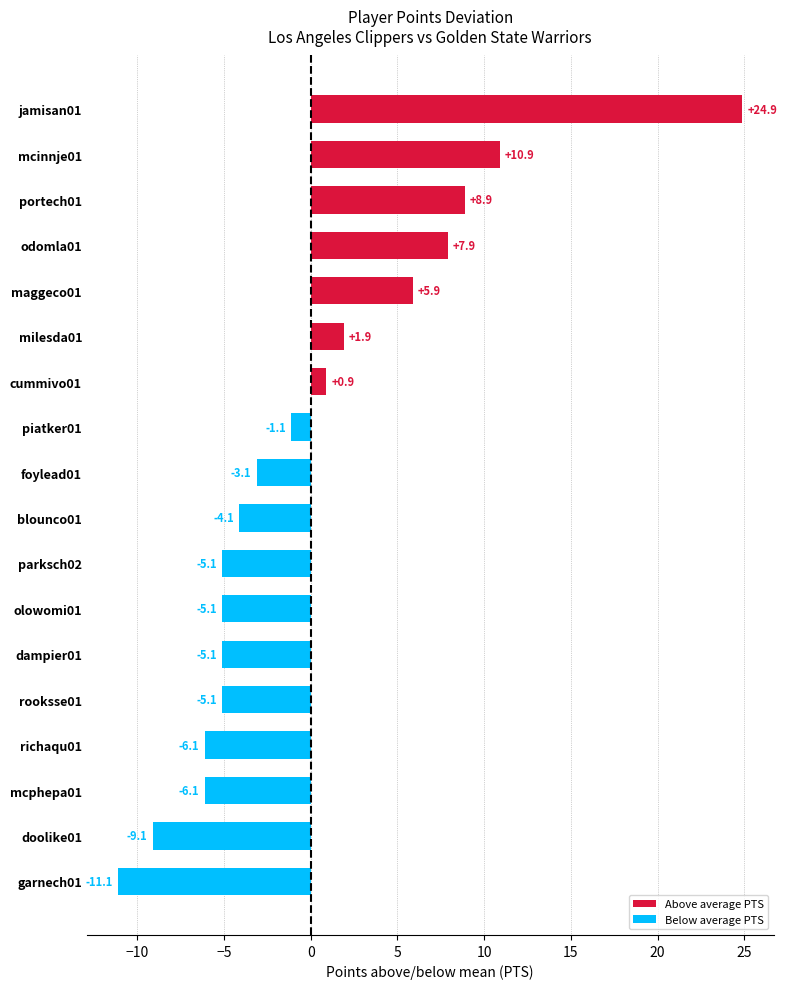

How many bars are there in total?

18